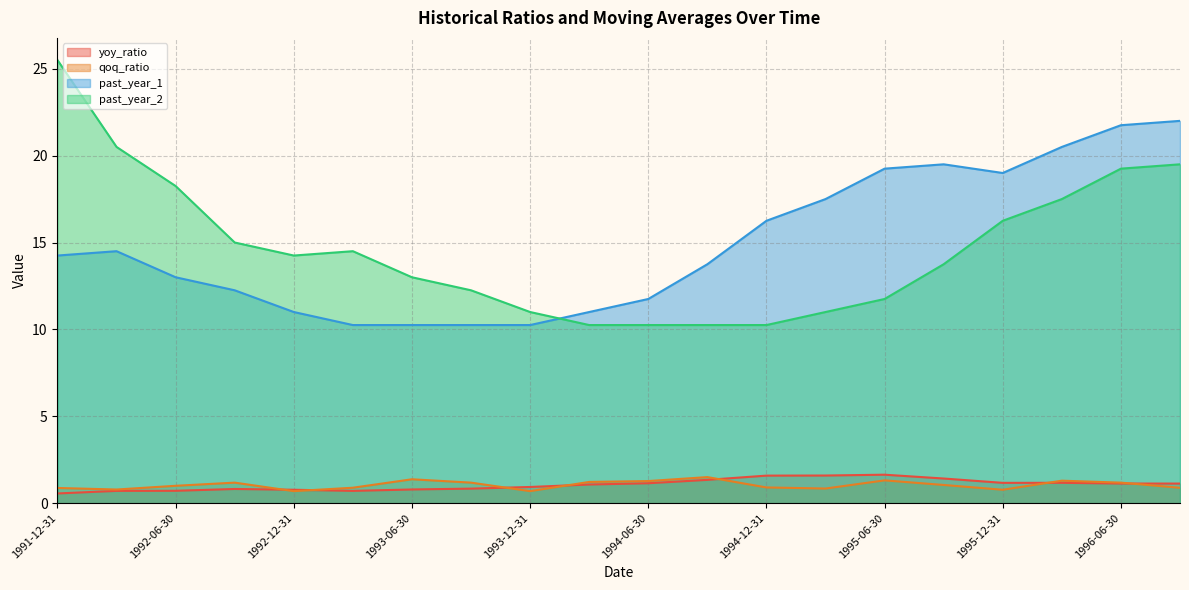

At which label does past_year_2 reach its peak?

1991-12-31